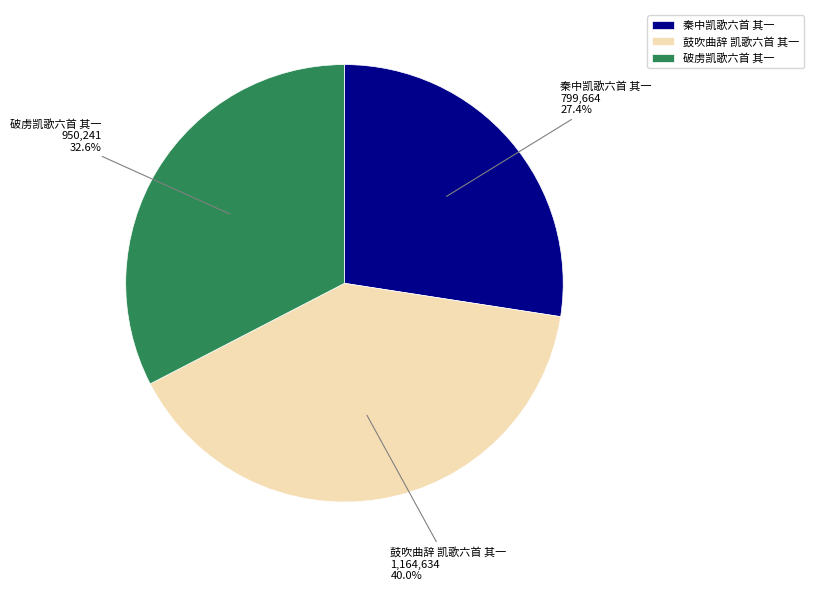

True or false: 鼓吹曲辞 凯歌六首 其一 accounts for 40% of the total.

True